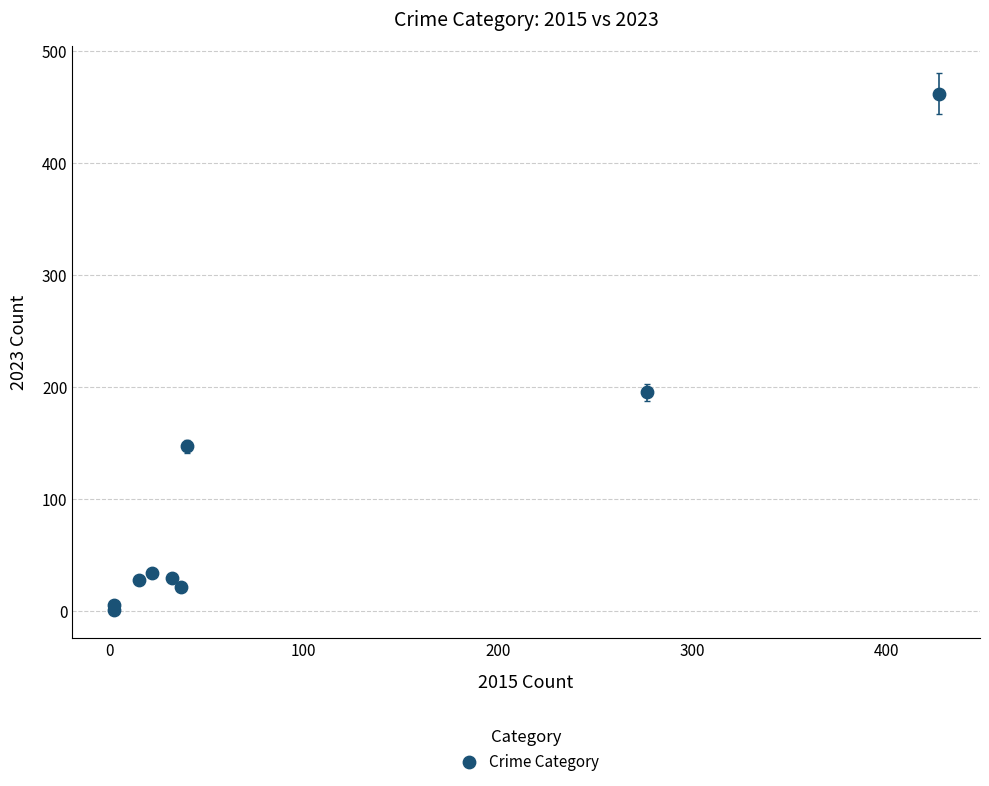

What Y value in the scatter plot is closest to 231?

195